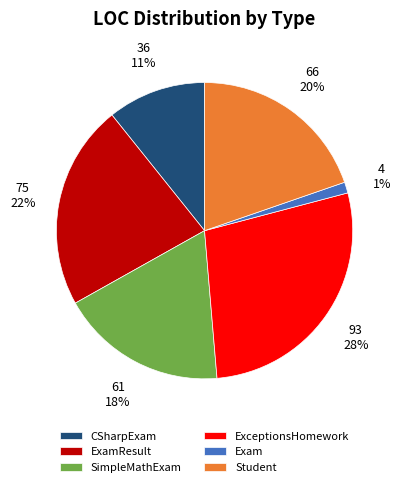

Count the number of slices in the pie.

6